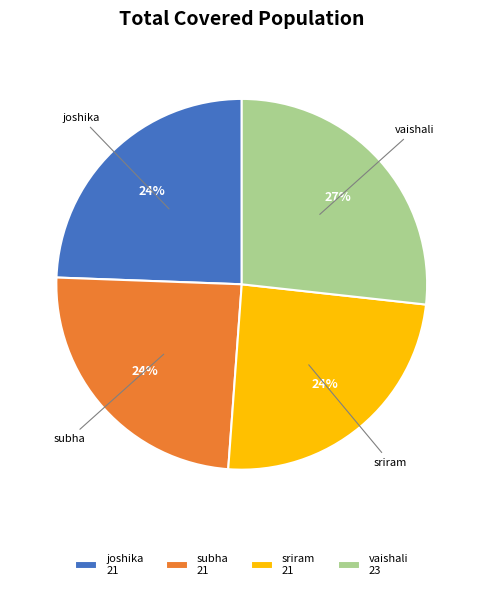

What is the largest slice in the pie chart?

vaishali